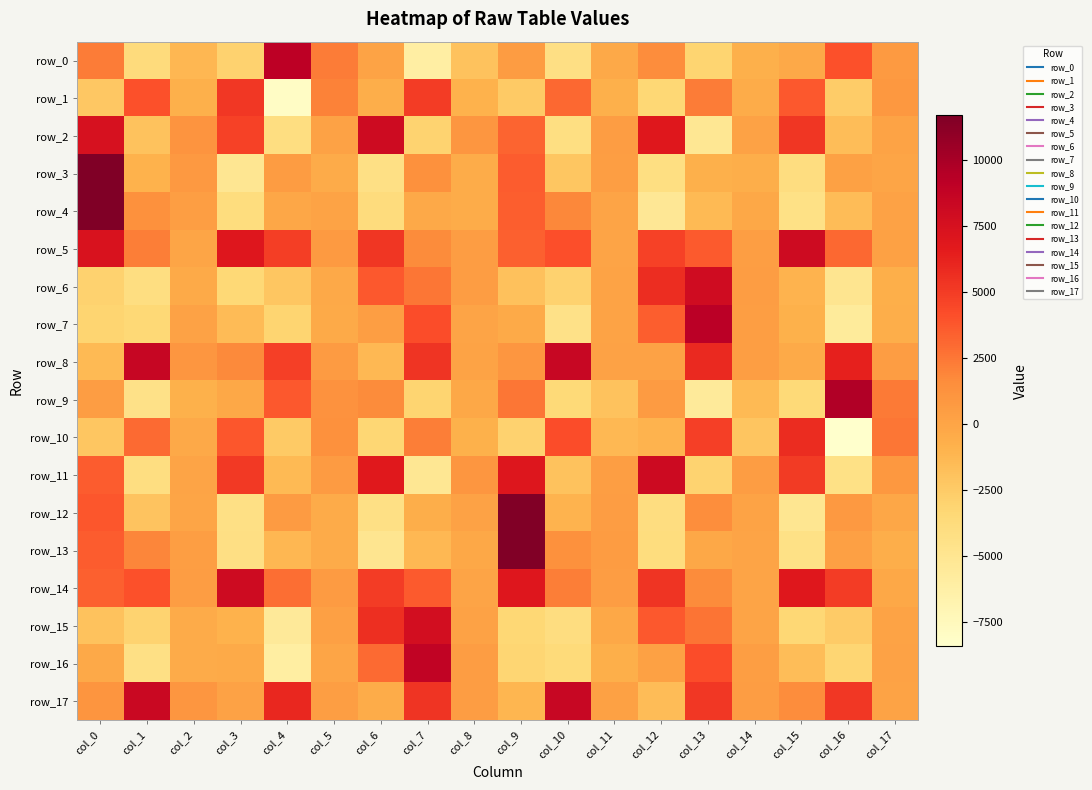

Where is row_3 nearest to the value 3289?

col_9